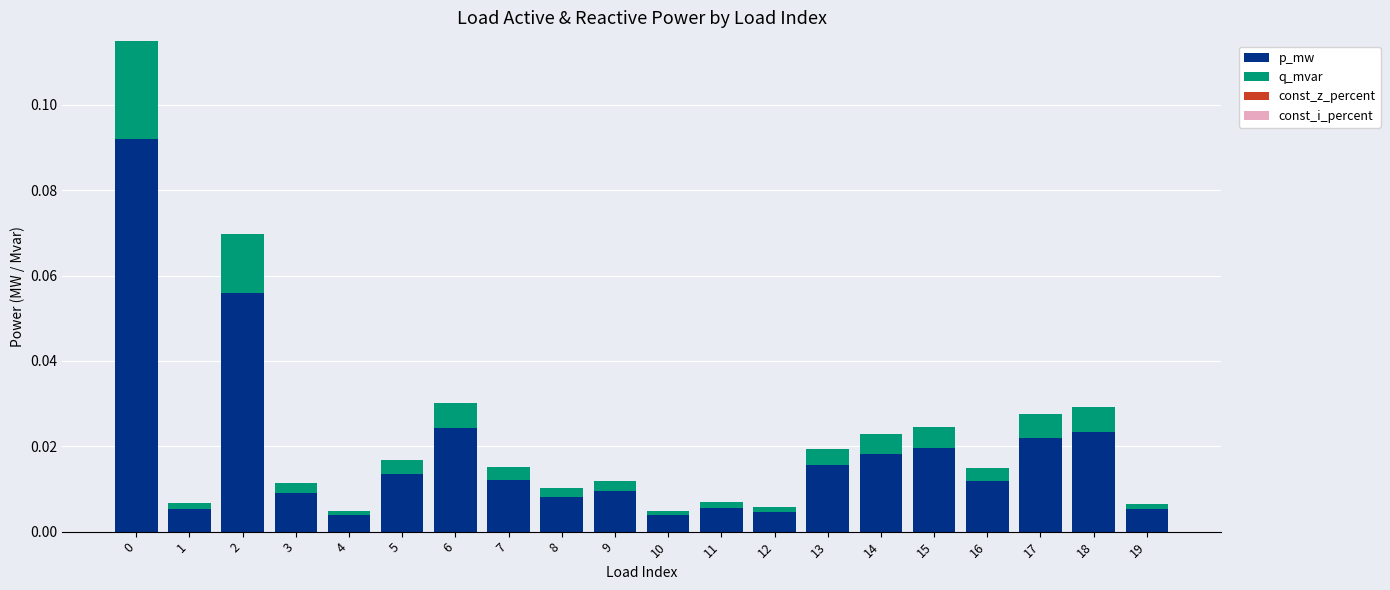

True or false: p_mw has a value of 0.0 at 0.

False